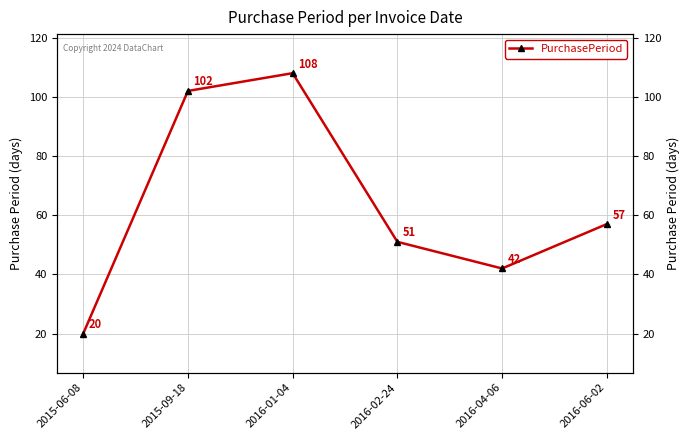

Rank the categories by value from highest to lowest.

2016-01-04, 2015-09-18, 2016-06-02, 2016-02-24, 2016-04-06, 2015-06-08